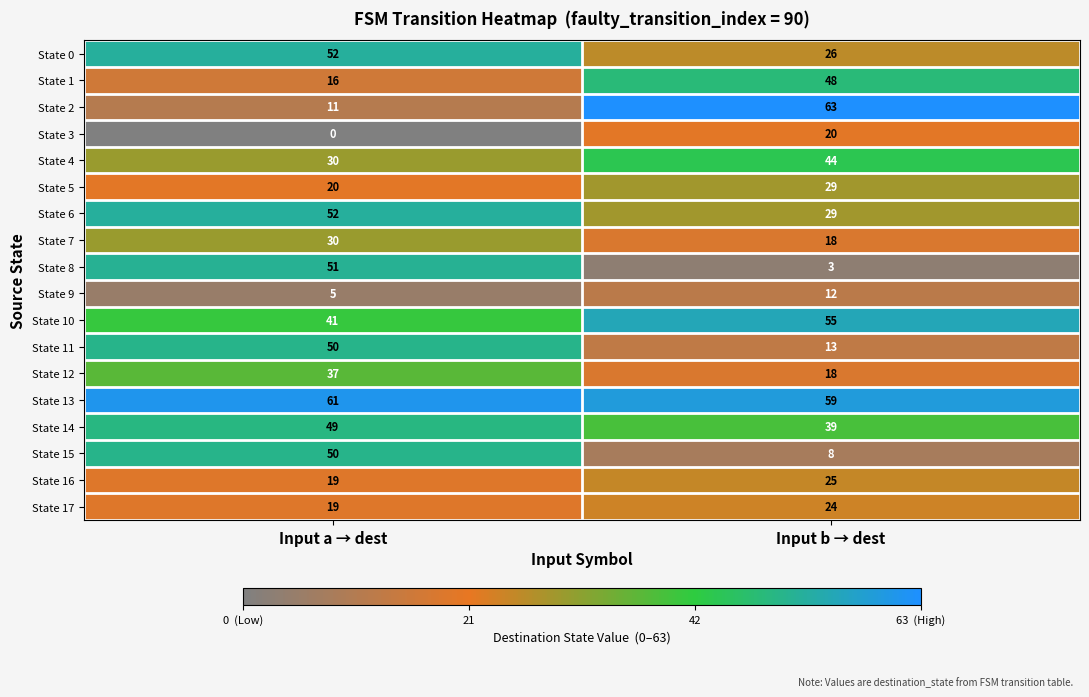

Which category has the highest value in the State 10 series?

Input b → dest